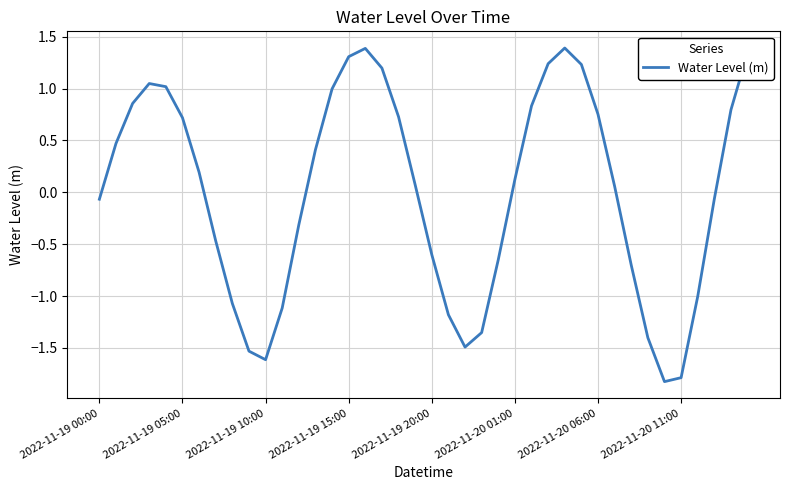

What is the greatest value displayed?

1.4